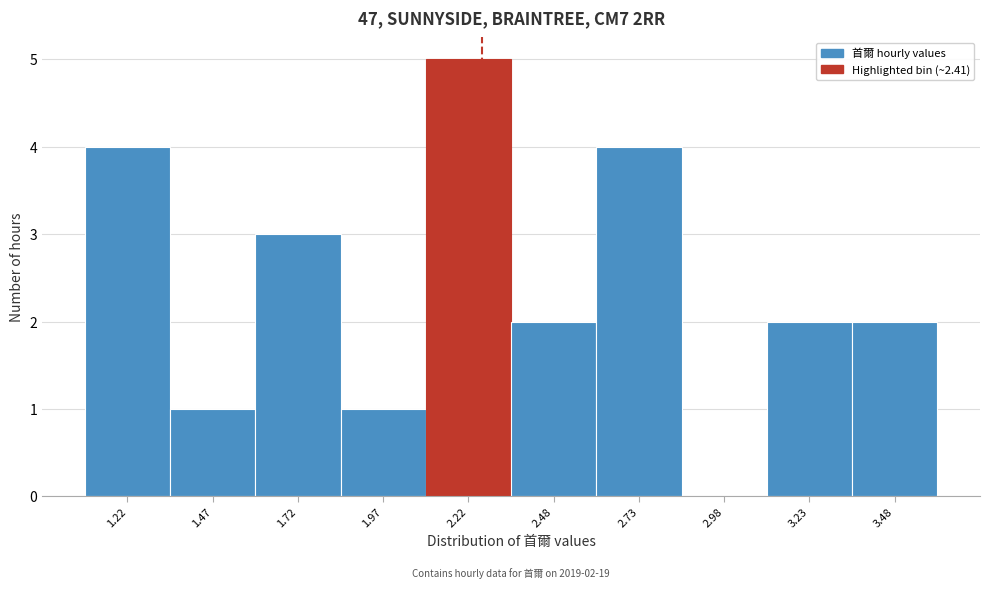

Reading left to right, transcribe all the data shown in this chart.

1.22=4	1.47=1	1.72=3	1.97=1	2.22=5	2.48=2	2.73=4	2.98=0	3.23=2	3.48=2